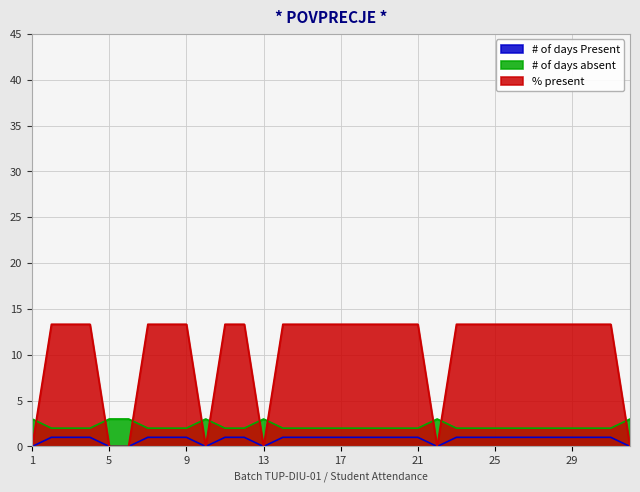

Where do # of days absent and % present first cross each other?

1 and 2